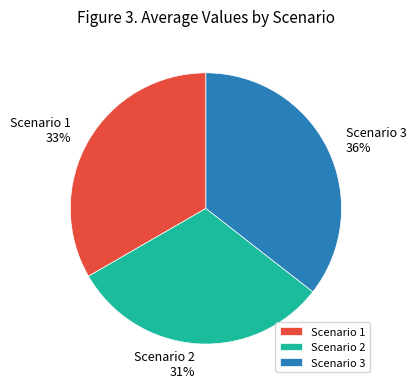

Combined, do Scenario 1 and Scenario 3 account for over 50%?

Yes